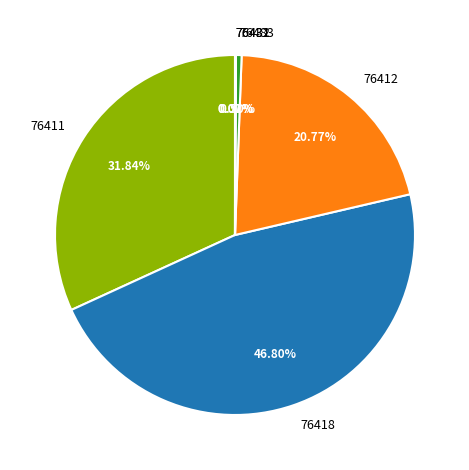

The 76412 slice represents 21% of the pie. True or false?

True